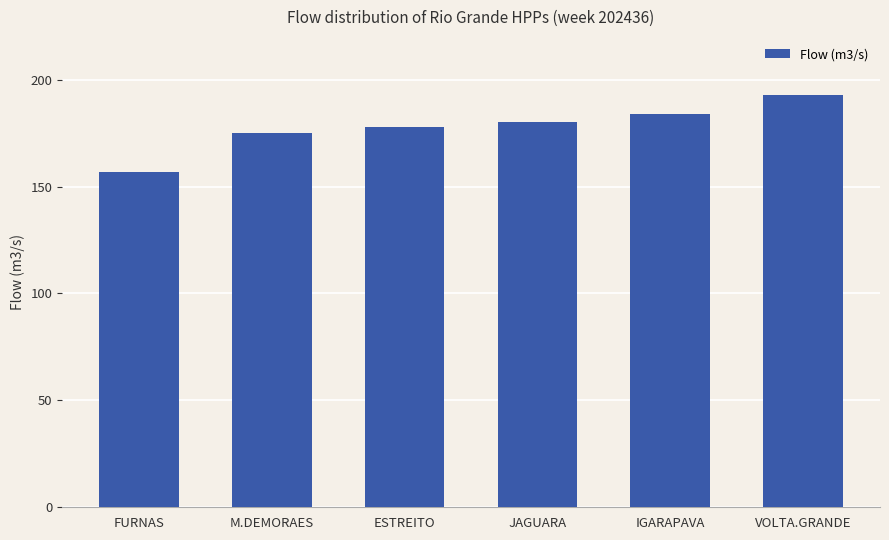

Which has a higher value, IGARAPAVA or M.DEMORAES?

IGARAPAVA